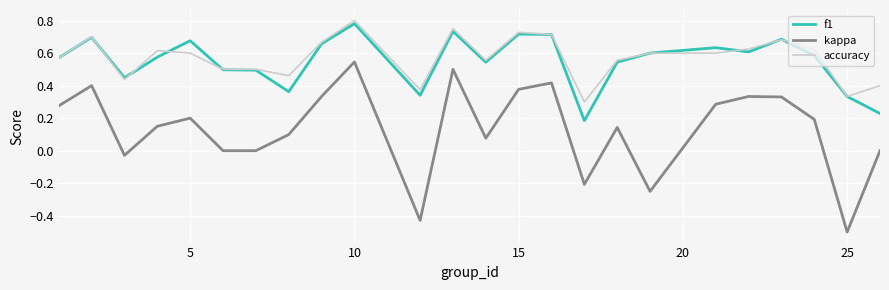

True or false: kappa and accuracy cross at least once.

False